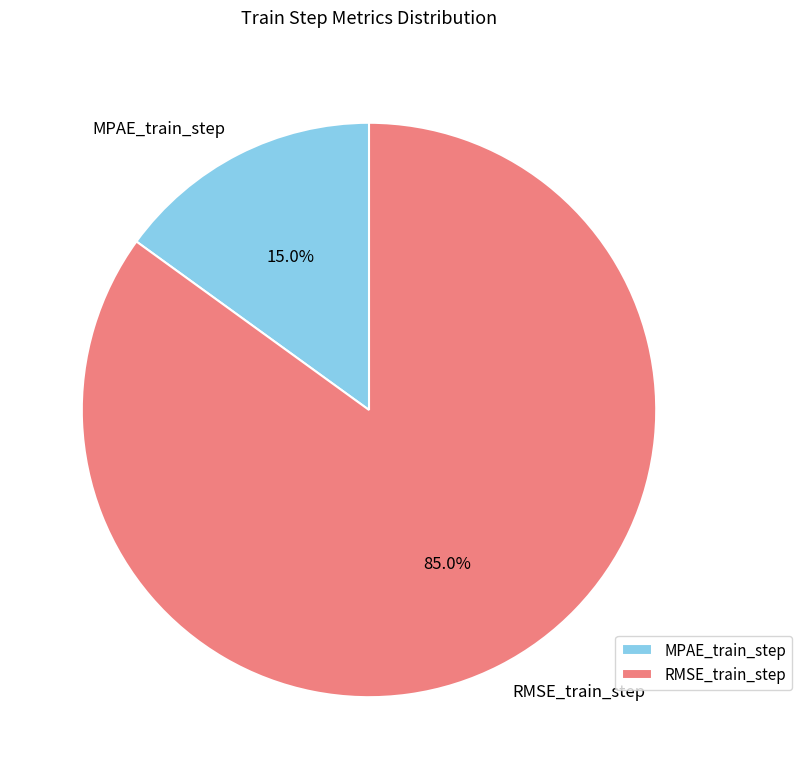

Does RMSE_train_step account for over 50% of the chart?

Yes